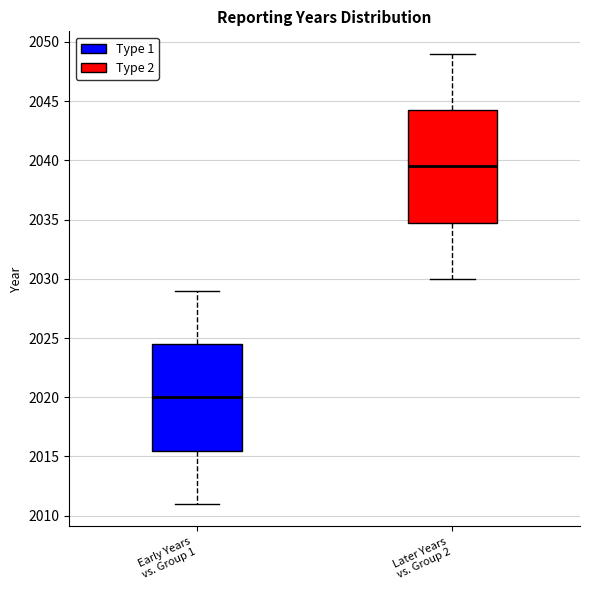

Where does the lower whisker of the box for Later Years vs. Group 2 end on the y-axis? The values are not printed on the chart, so give them approximately, as read against the axis.

2030.0